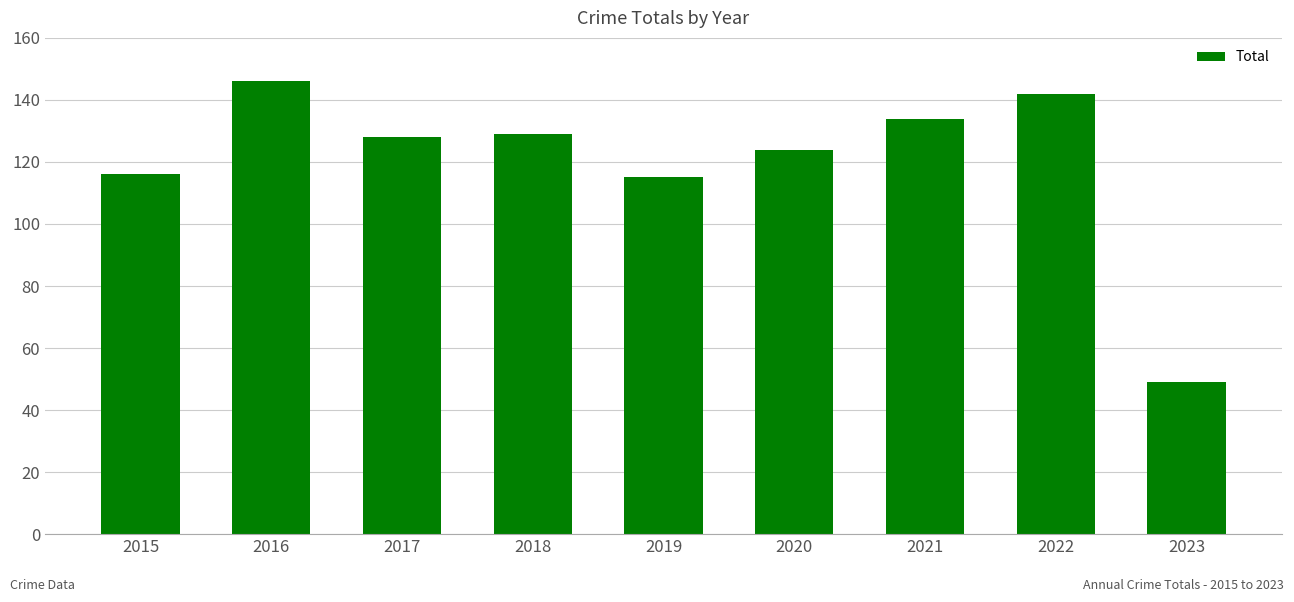

What is the value of the 2nd bar from the left?

146